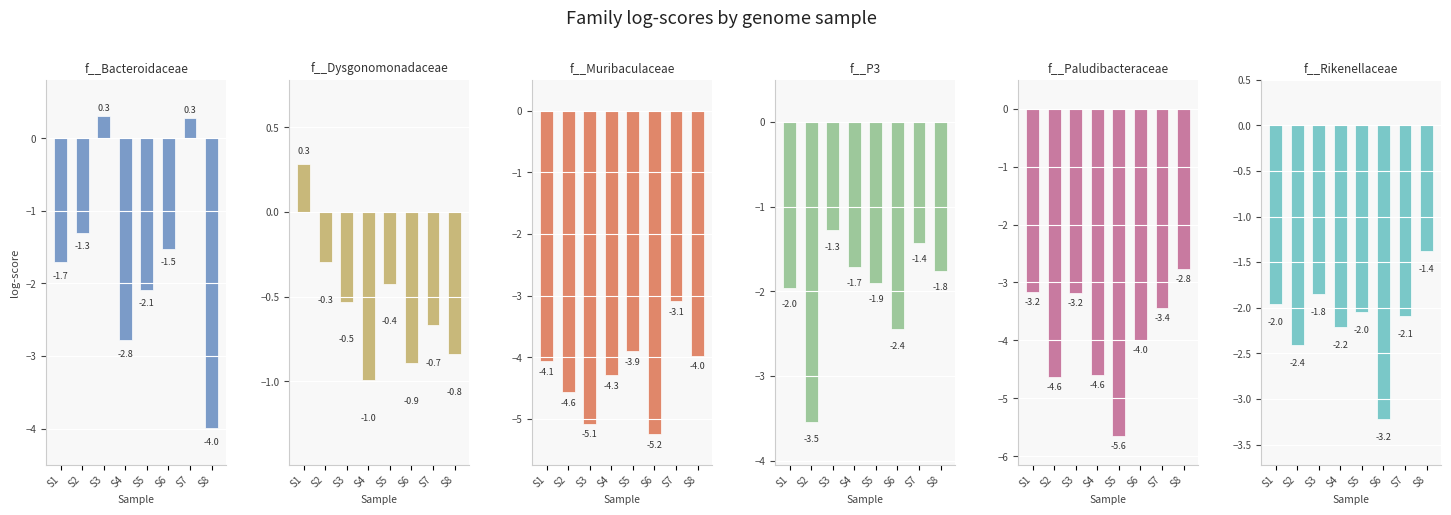

What is the sum of the f__Bacteroidaceae values at S2 and S7?

-1.0